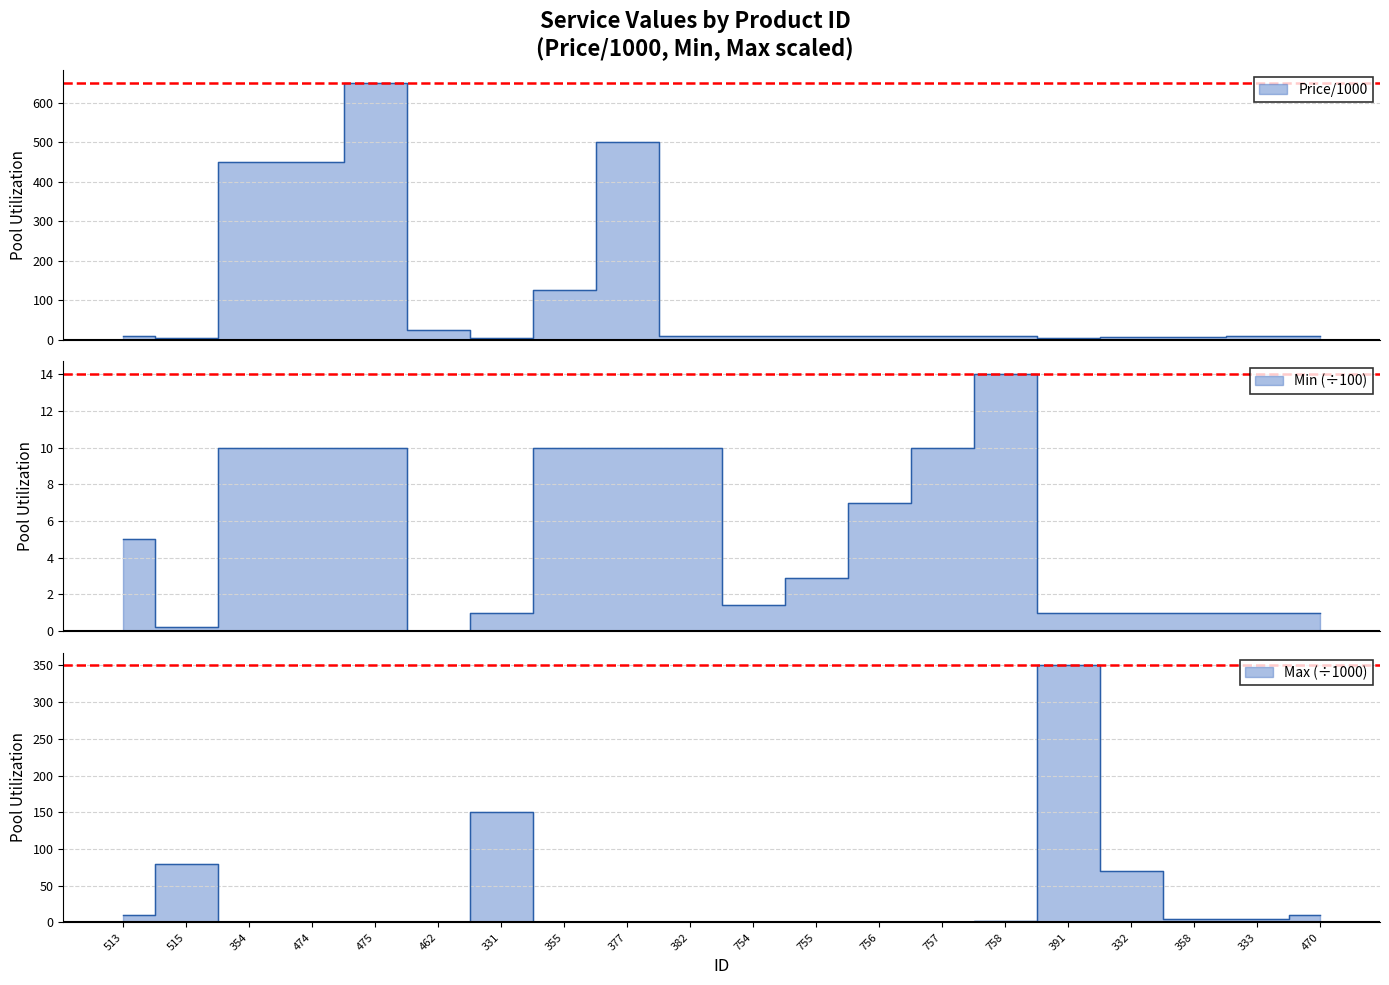

Which series changed the most between 513 and 515?

Max